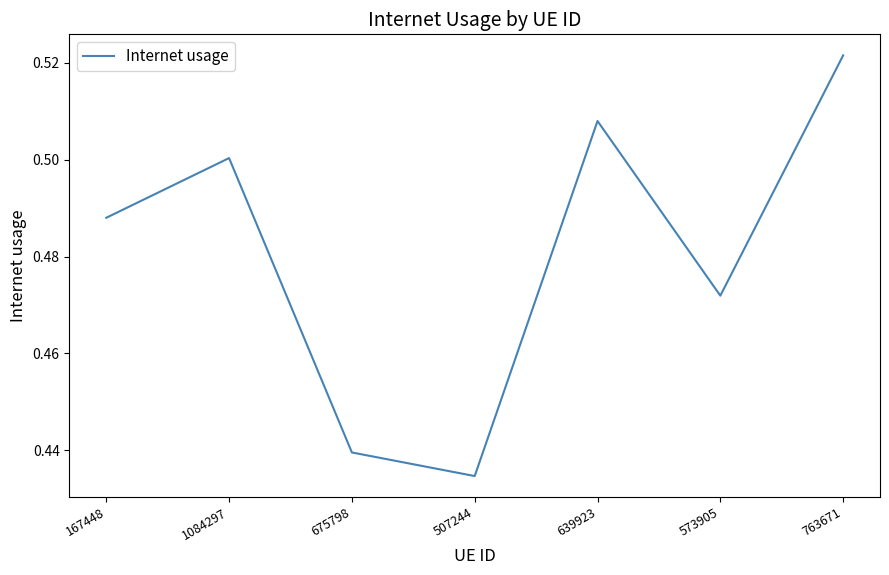

What is the difference between the maximum and minimum values?

0.1